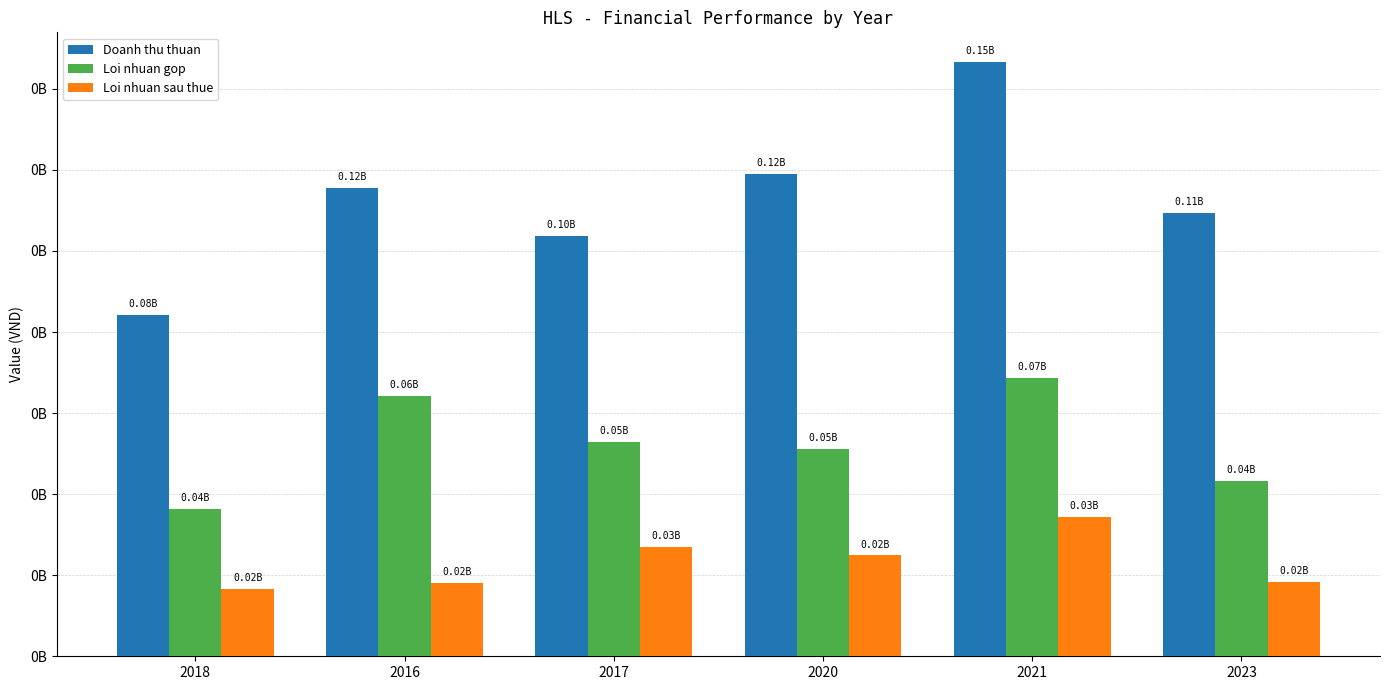

What is the maximum value shown in the chart?

146598738